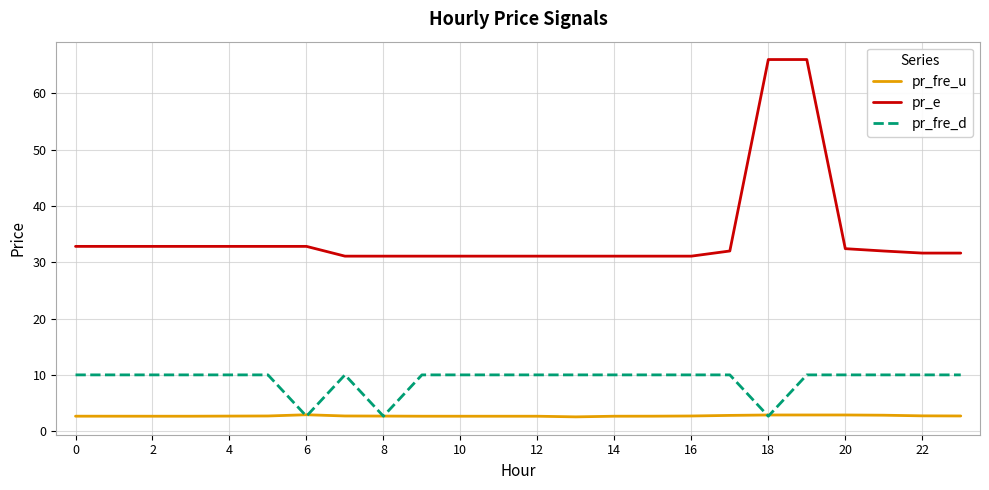

Which series has the largest range (max minus min)?

pr_e